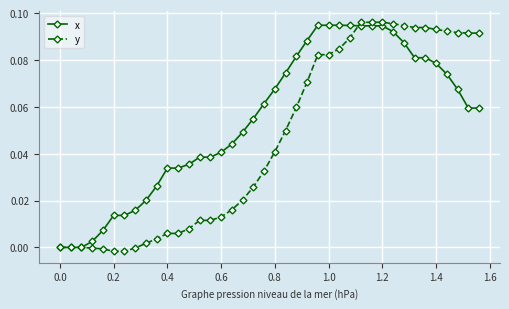

Which series has the largest range (max minus min)?

y